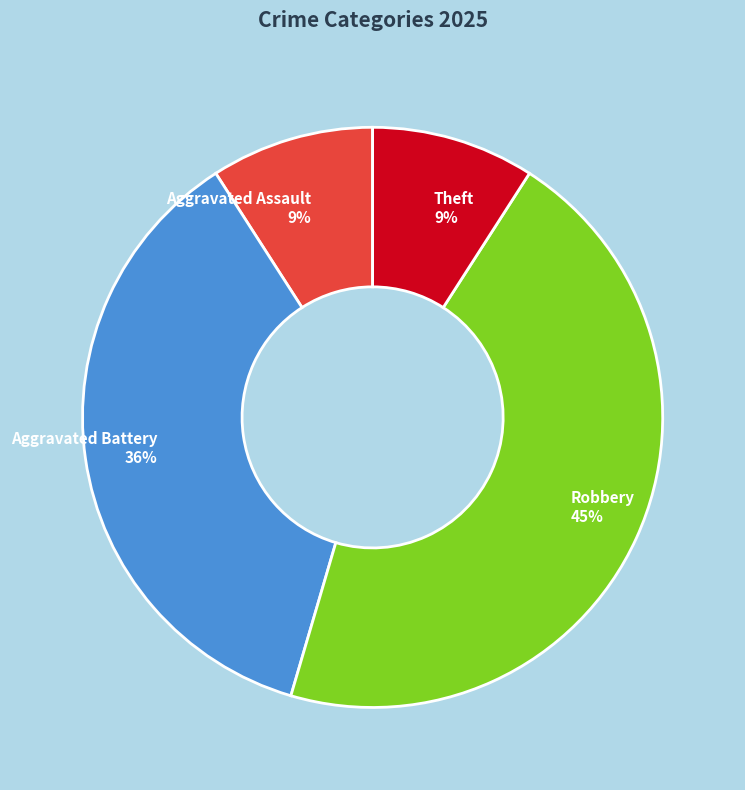

What percentage is the Theft slice, to the nearest percent?

9%